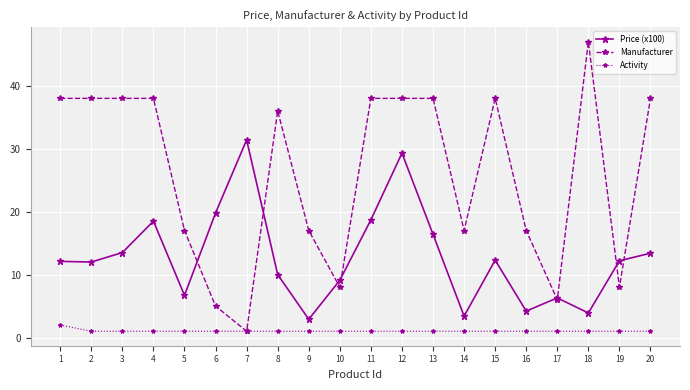

What is the difference between the second highest and minimum values in the Price (x100) series?

26.4